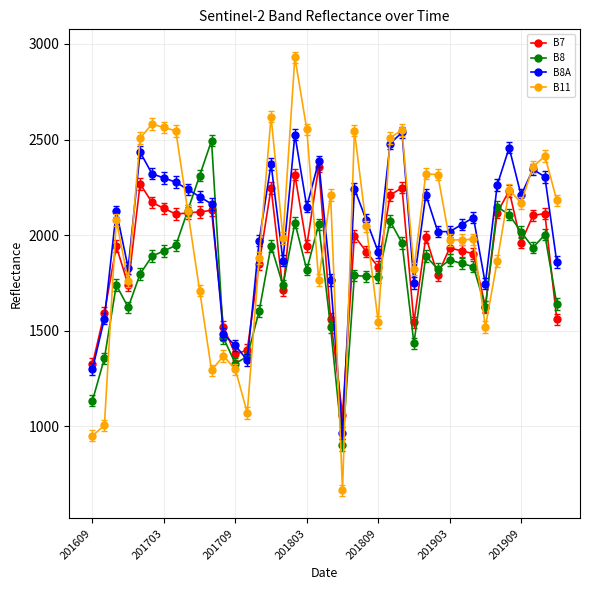

Which series has the largest total across all categories?

B8A